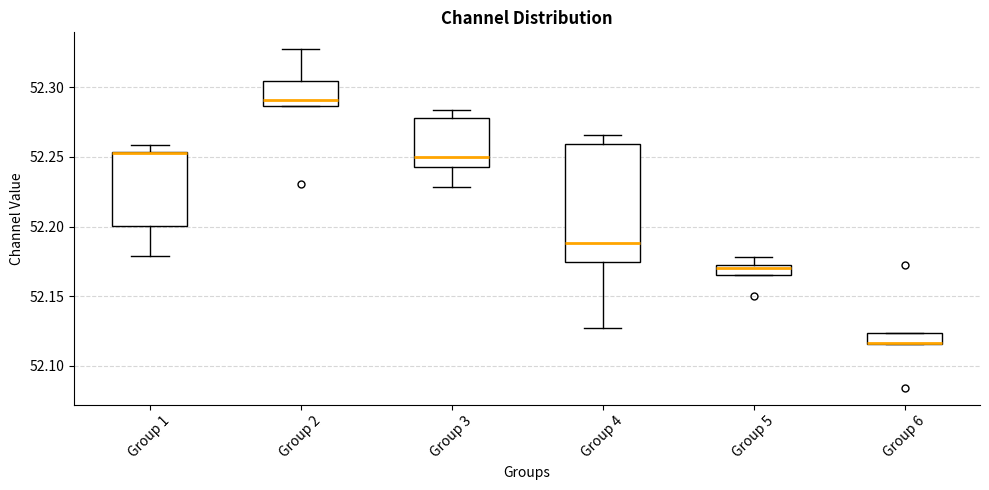

Where is the upper edge of the box for Group 6 on the y-axis? The values are not printed on the chart, so give them approximately, as read against the axis.

52.125